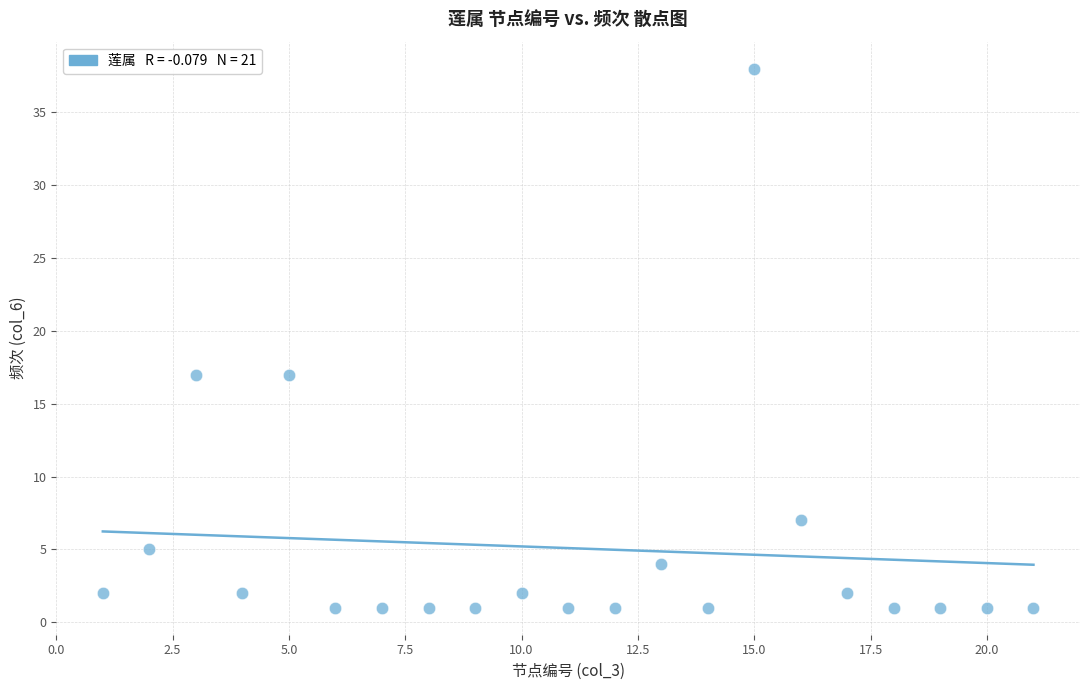

What is the range of Y values (max minus min)?

37